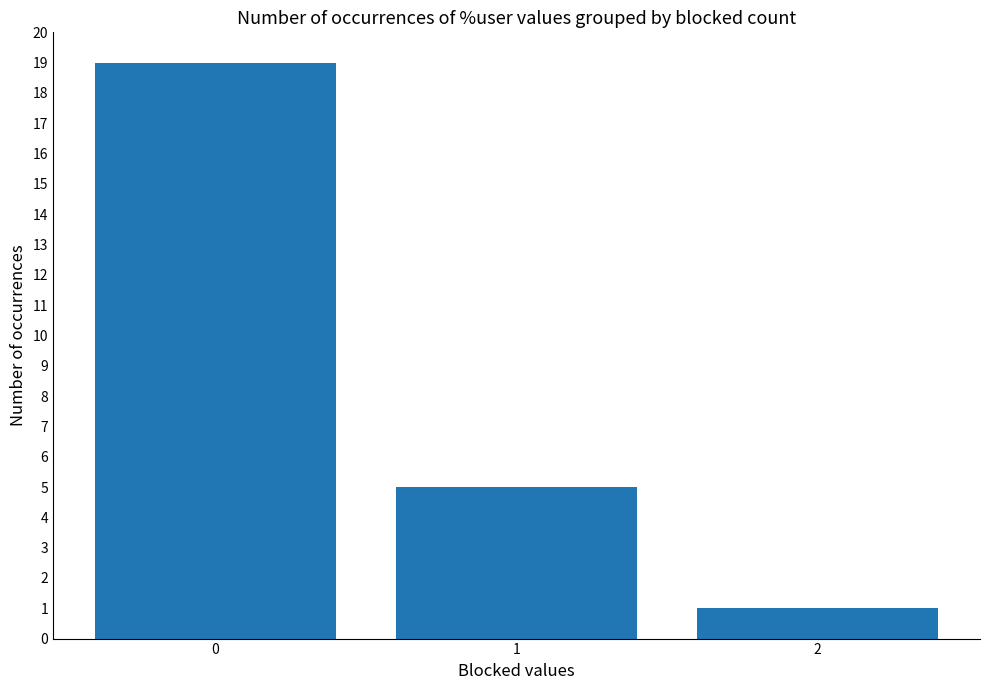

The value at 1 is 5. True or false?

True